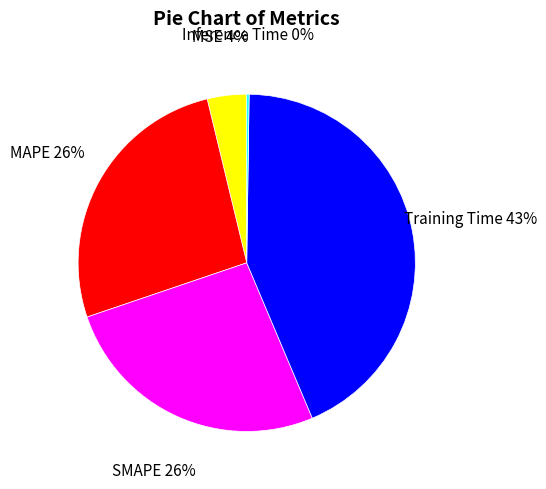

Between MSE and MAPE, which is larger?

MAPE